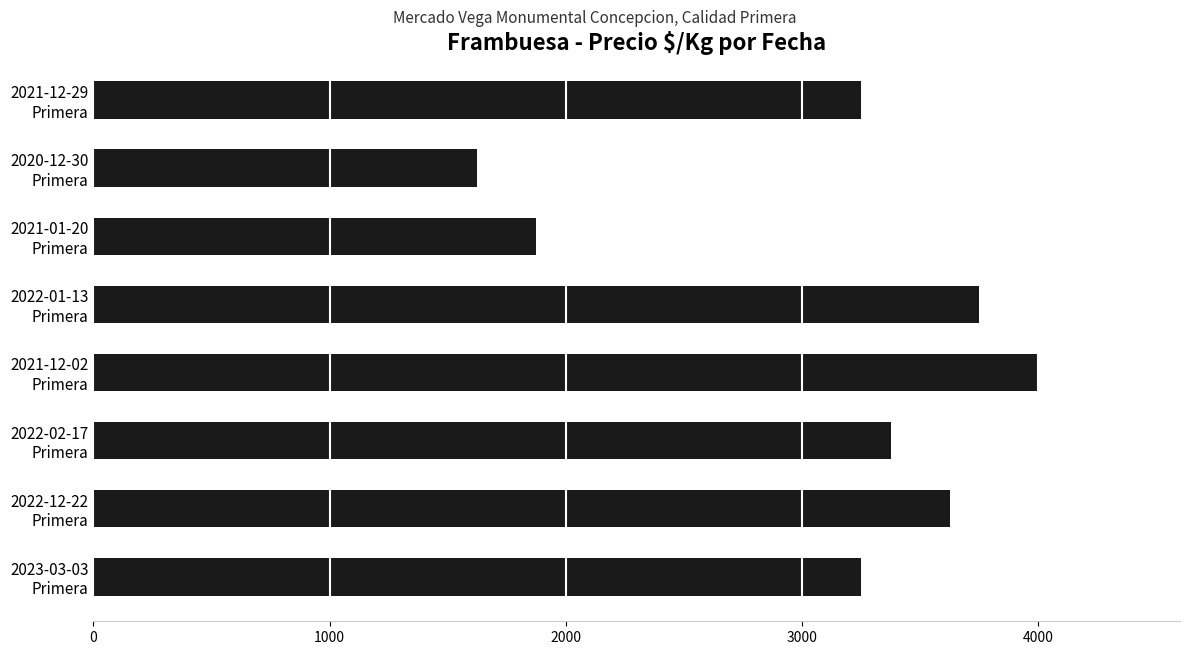

What is the greatest value displayed?

4000